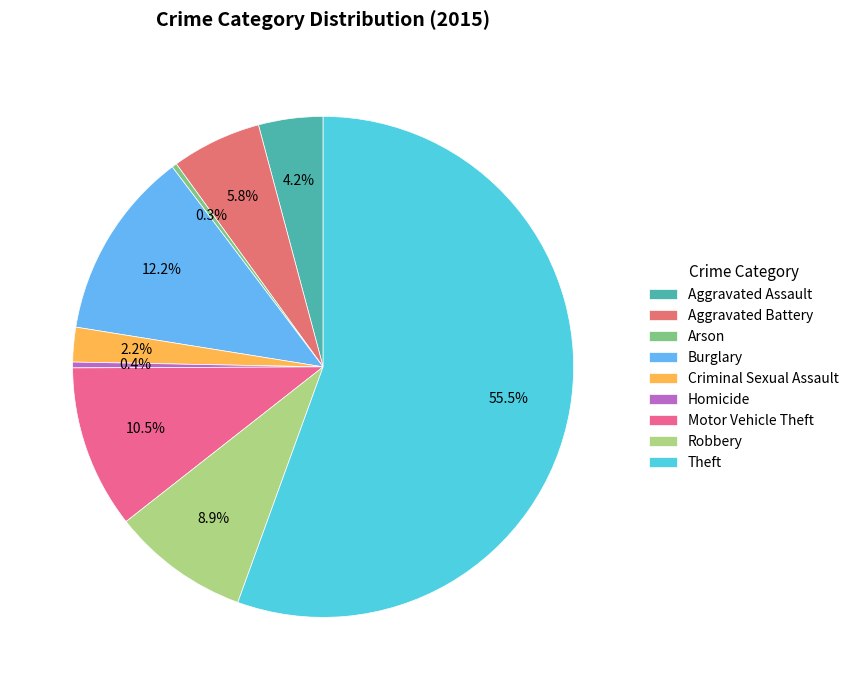

Is it true that Criminal Sexual Assault is 2% of the pie?

True